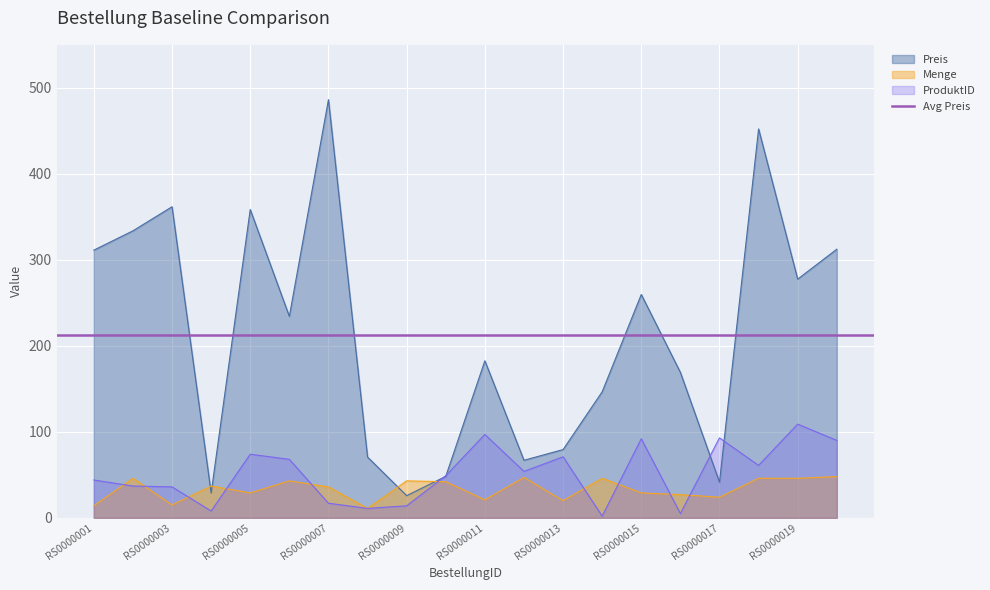

The Preis series shows 358.5 at RS0000005. True or false?

True